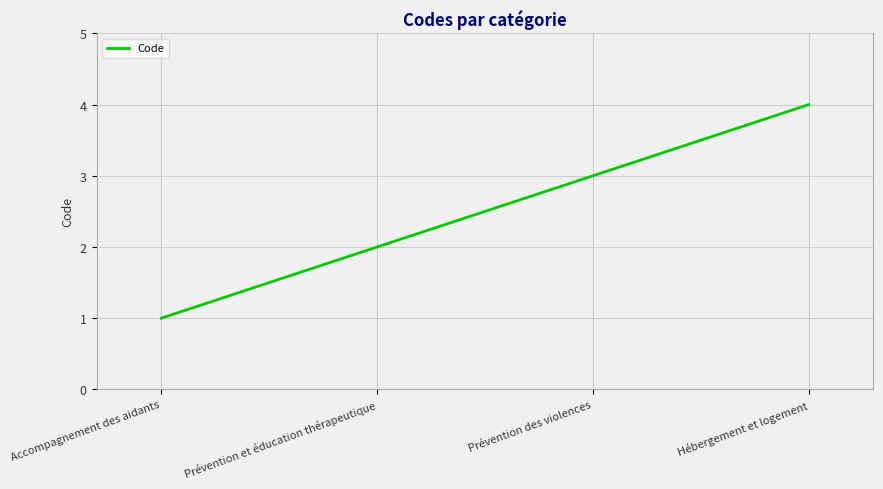

Approximately how many times larger is the value at Accompagnement des aidants compared to Prévention et éducation thérapeutique?

0.5